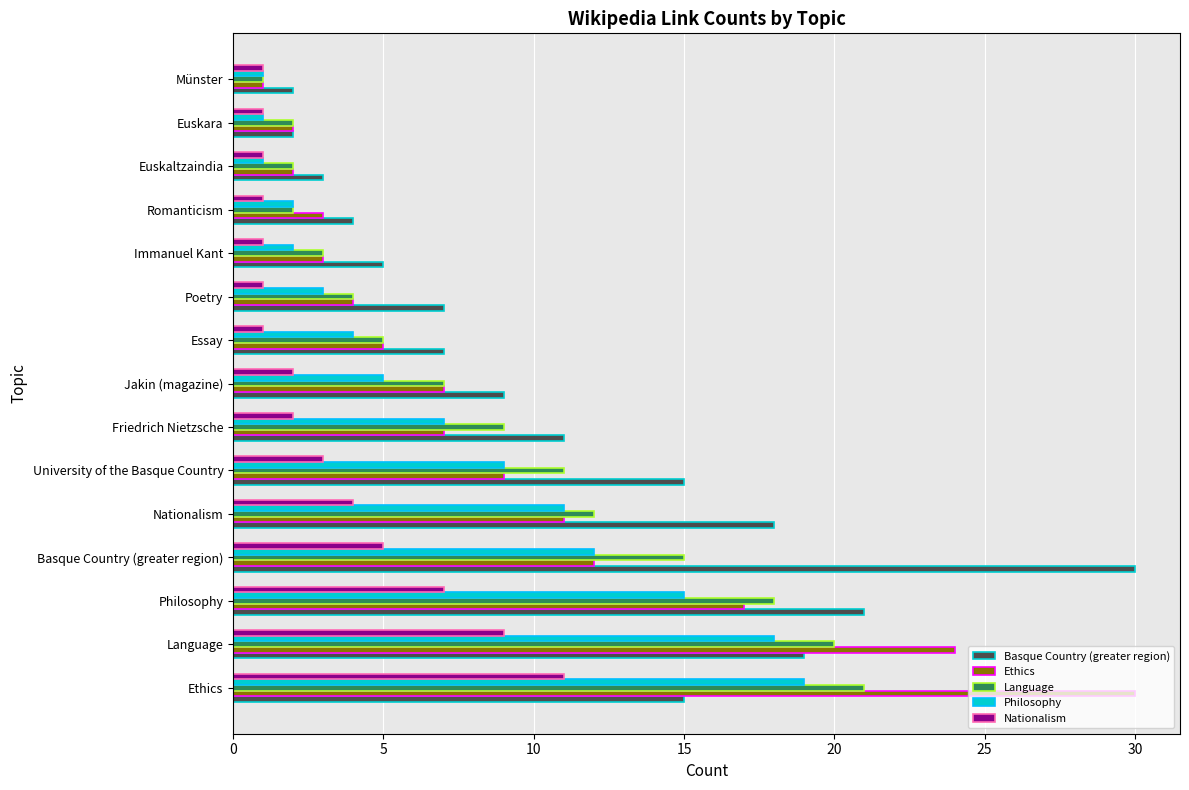

What is the difference between the maximum and minimum values in the Nationalism series?

10